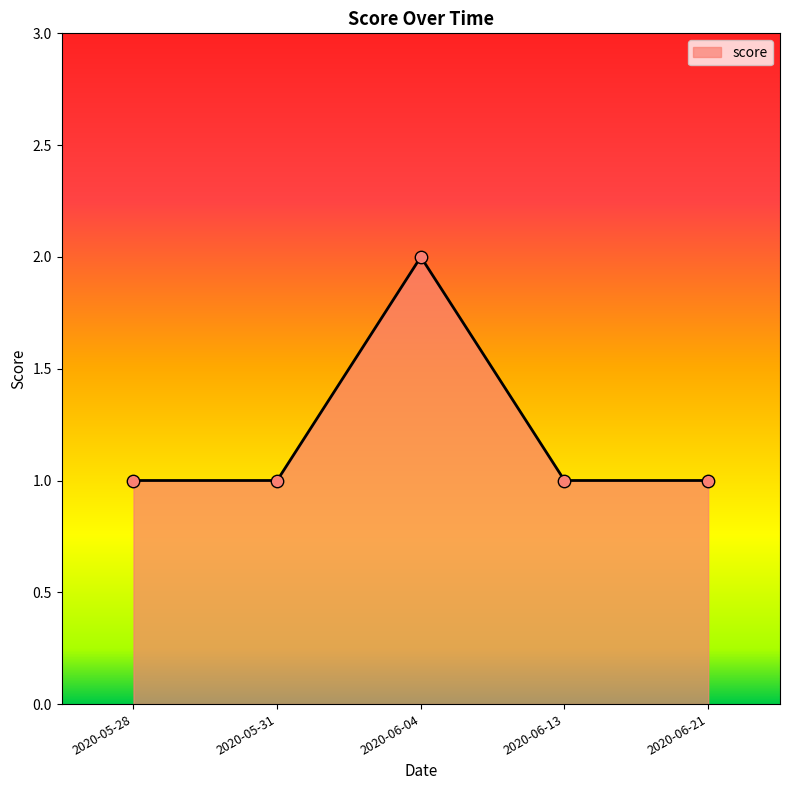

Which has a higher value, 2020-06-04 or 2020-05-28?

2020-06-04